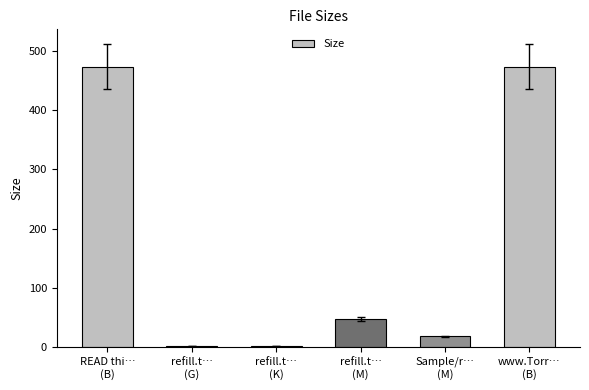

What is the sum of all values?

1014.2